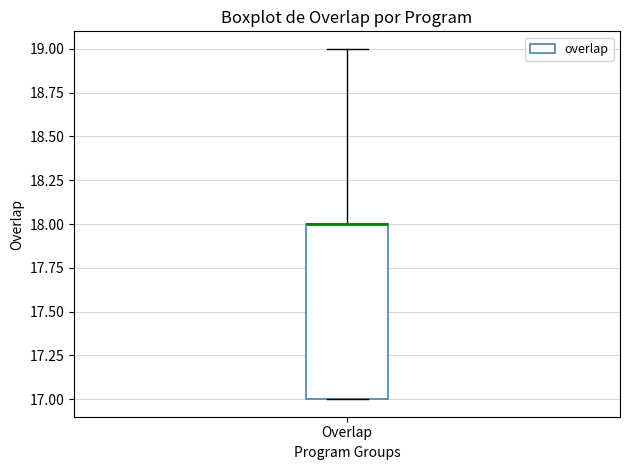

Read this box plot against the y-axis: the position of the median line, the range covered by the box, and the ends of both whiskers. The values are not printed on the chart, so give them approximately, as read against the axis.

median 18 (drawn on the box's upper edge), box 17 to 18, whiskers 17 to 19